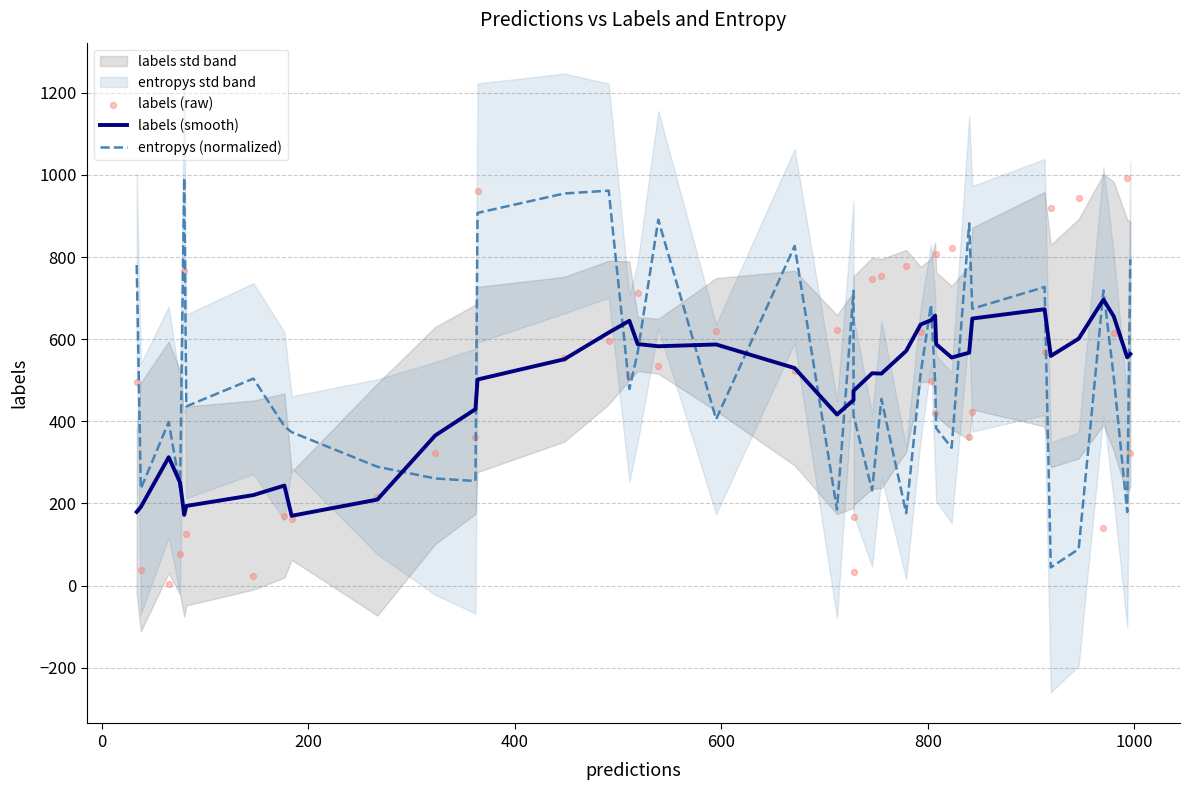

At how many categories does at least one series exceed 847?

10